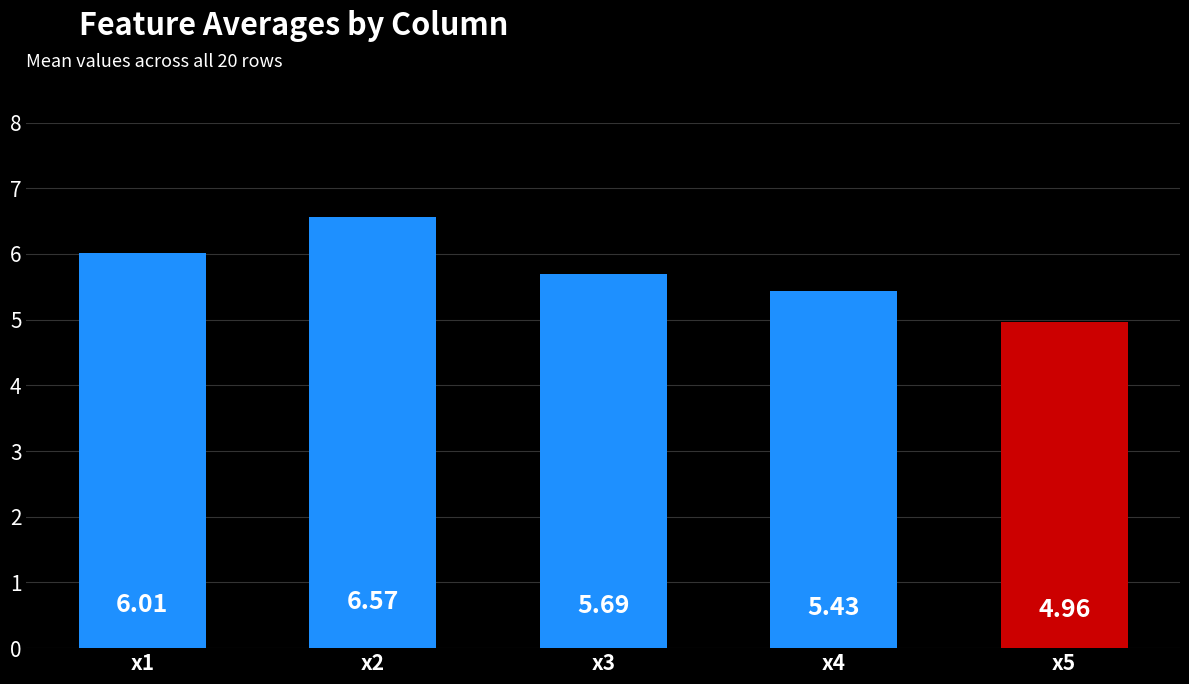

At which category does the chart reach its peak across all series?

x2